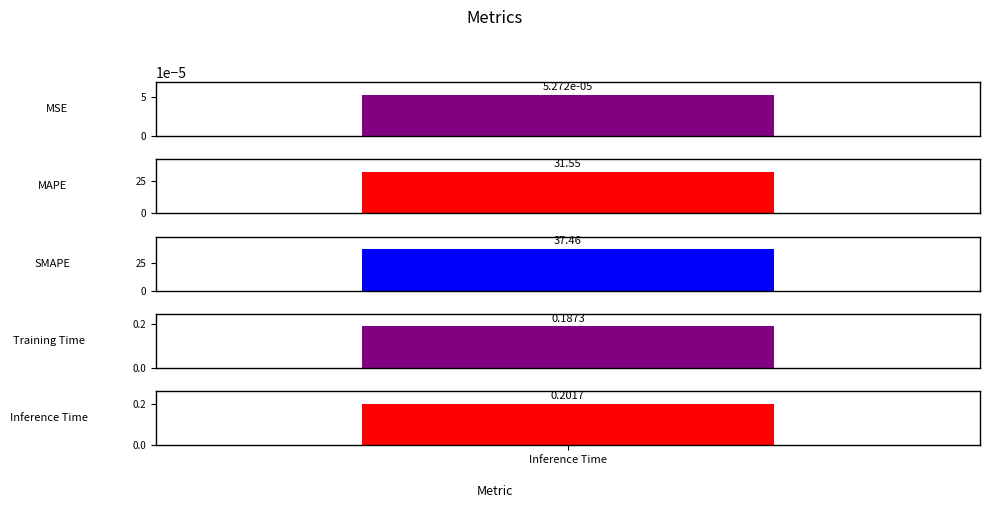

Reading right to left, extract all data points from this chart.

0.2	0.2	37.5	31.6	0.0